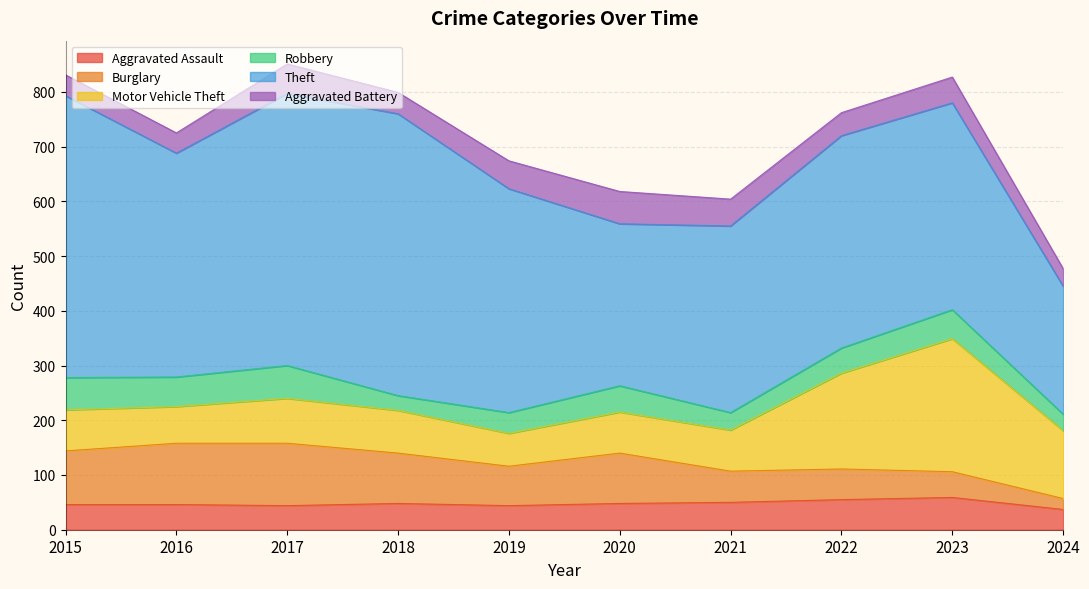

At which category does Aggravated Assault reach its first local valley?

2017